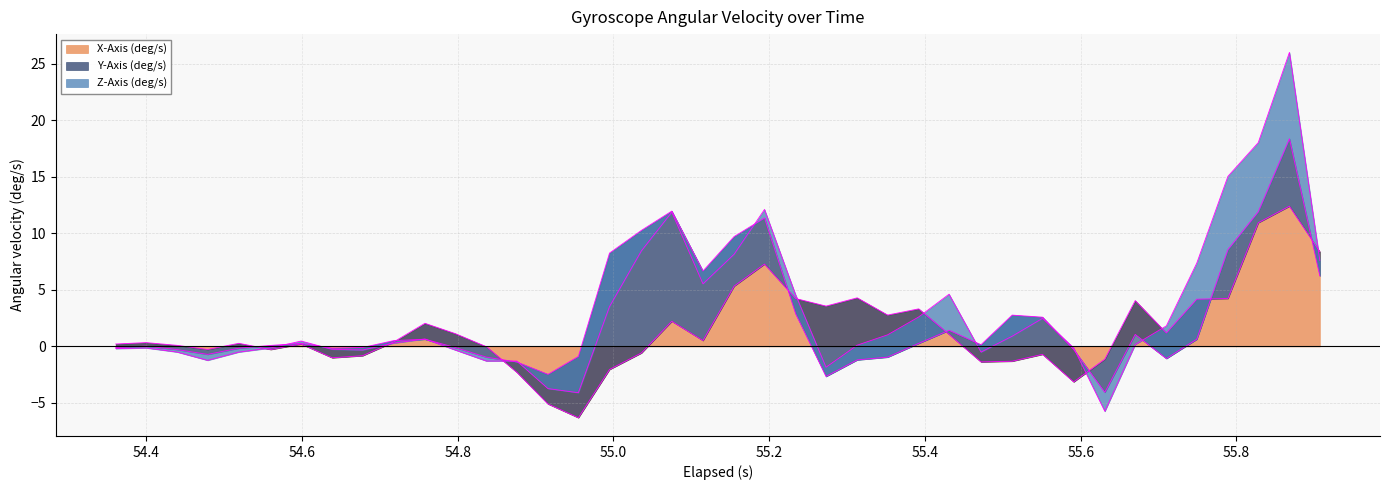

Between 3 and 30, which series saw the biggest shift?

Y-Axis (deg/s)